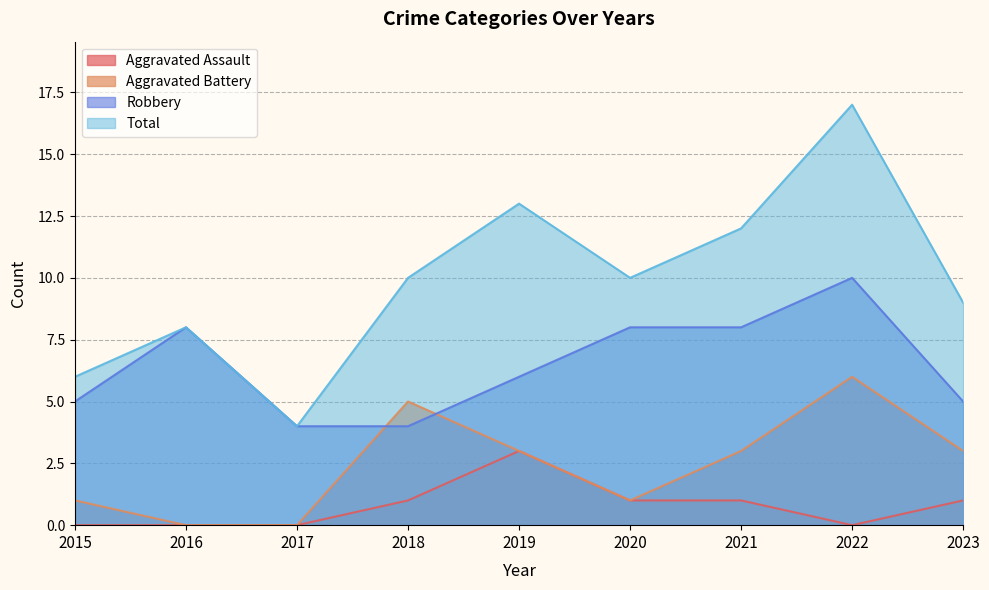

What is the sum of the Robbery values at 2015 and 2022?

15